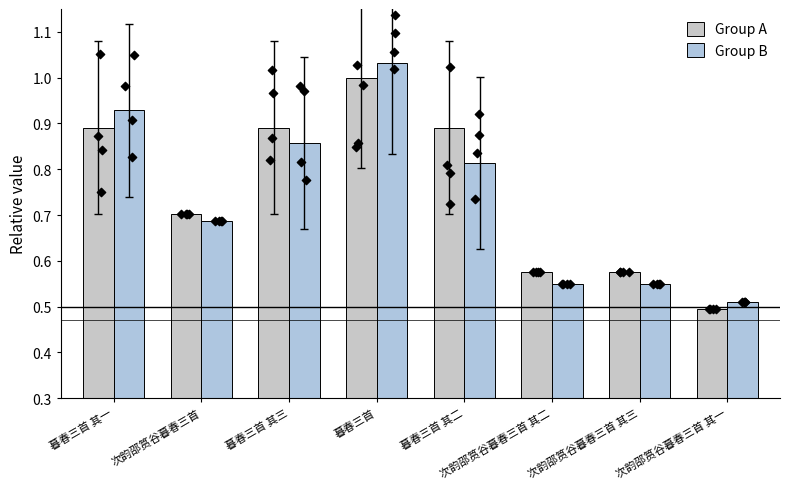

Which series contains the highest Y value?

Group B